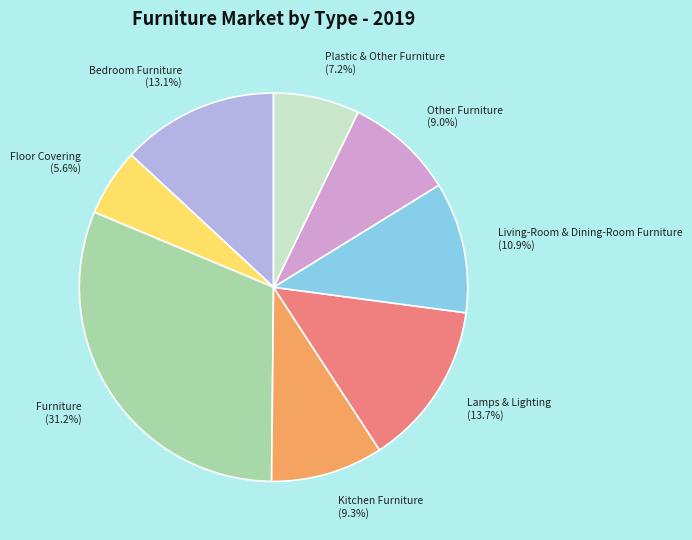

Which slice is the smallest?

Floor Covering